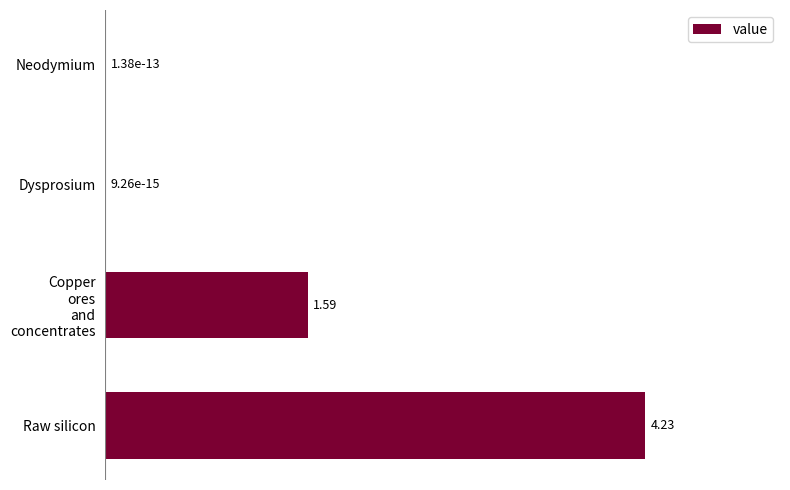

Which category has the highest value across all series?

Raw silicon